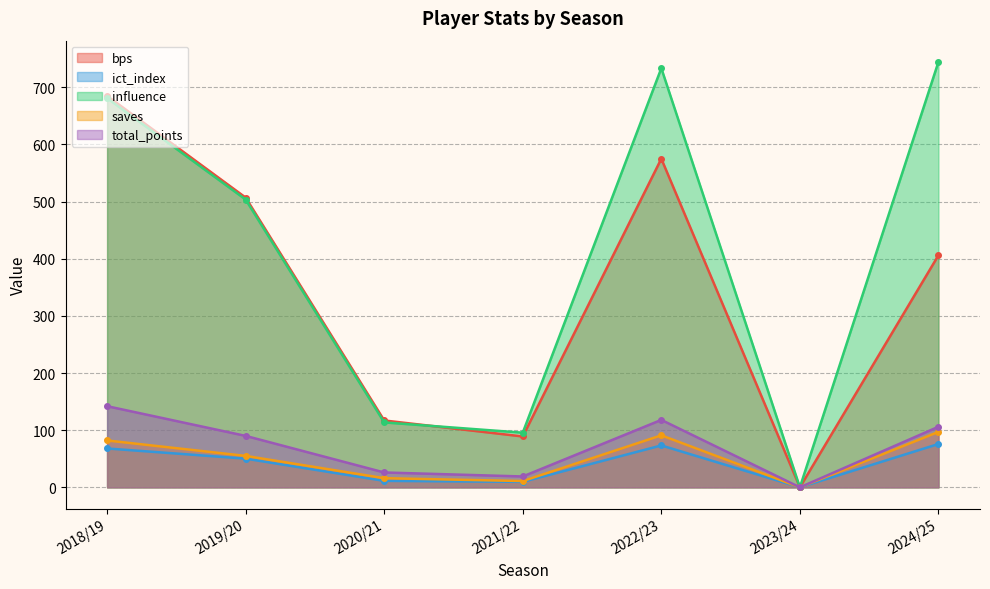

How many series are shown in this chart?

5